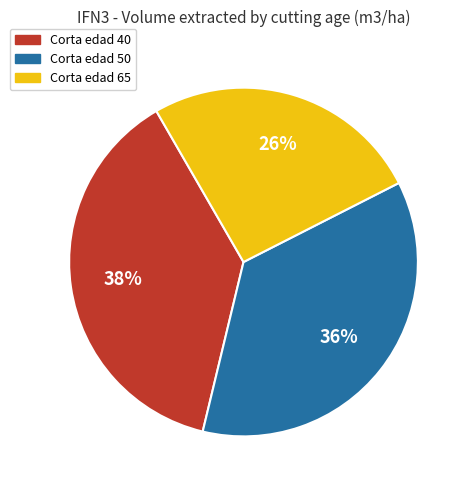

To the nearest percent, what is the combined percentage of Corta edad 50 and Corta edad 40?

74%